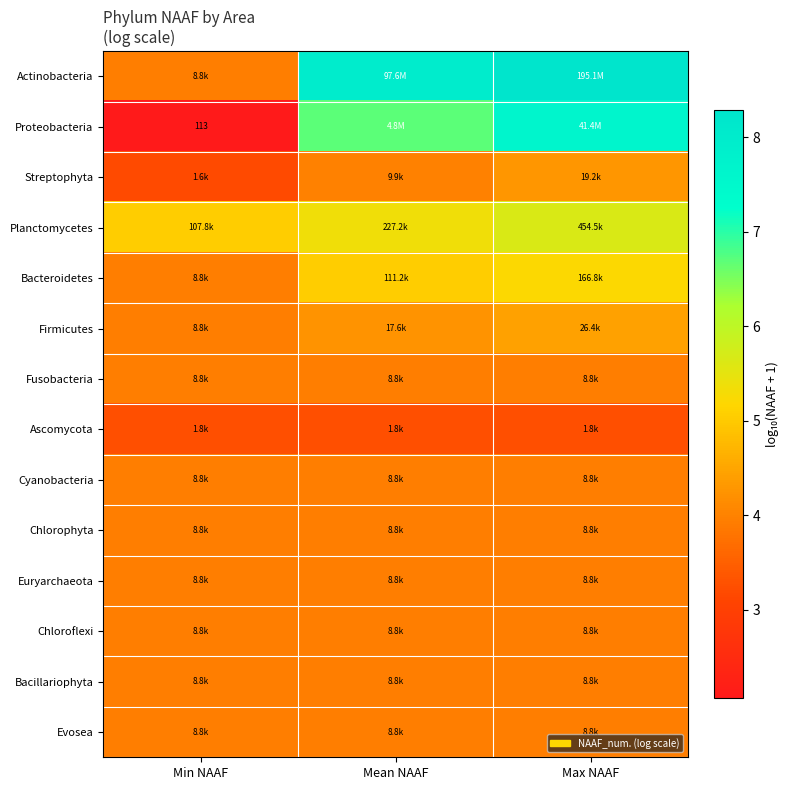

At which label does Actinobacteria reach its minimum?

Min NAAF